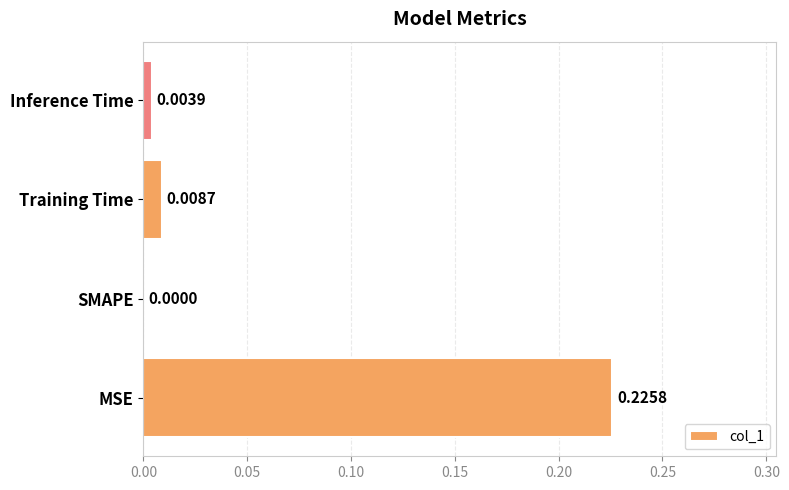

Between SMAPE and Training Time, which is larger?

Training Time